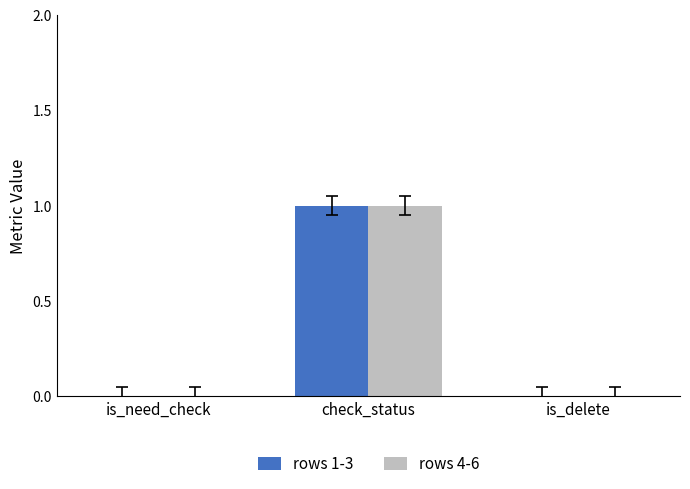

At which category is the sum across all series the highest?

check_status